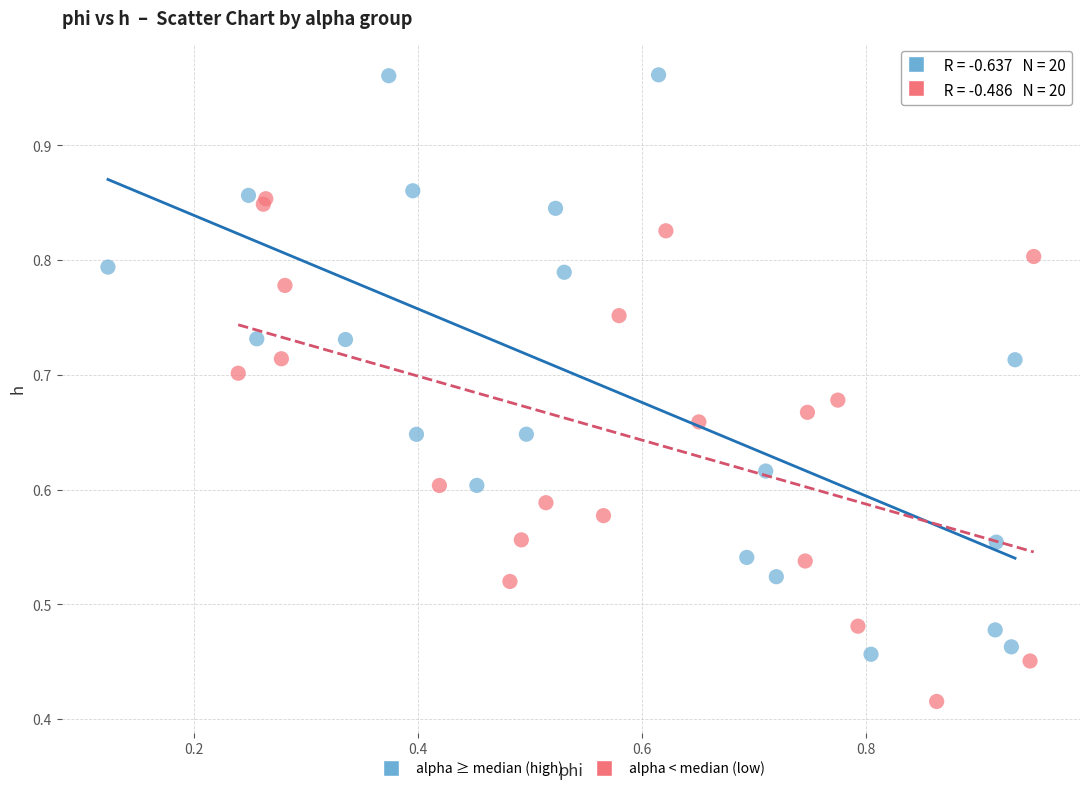

Which series has the widest spread of Y values?

alpha ≥ median (high)